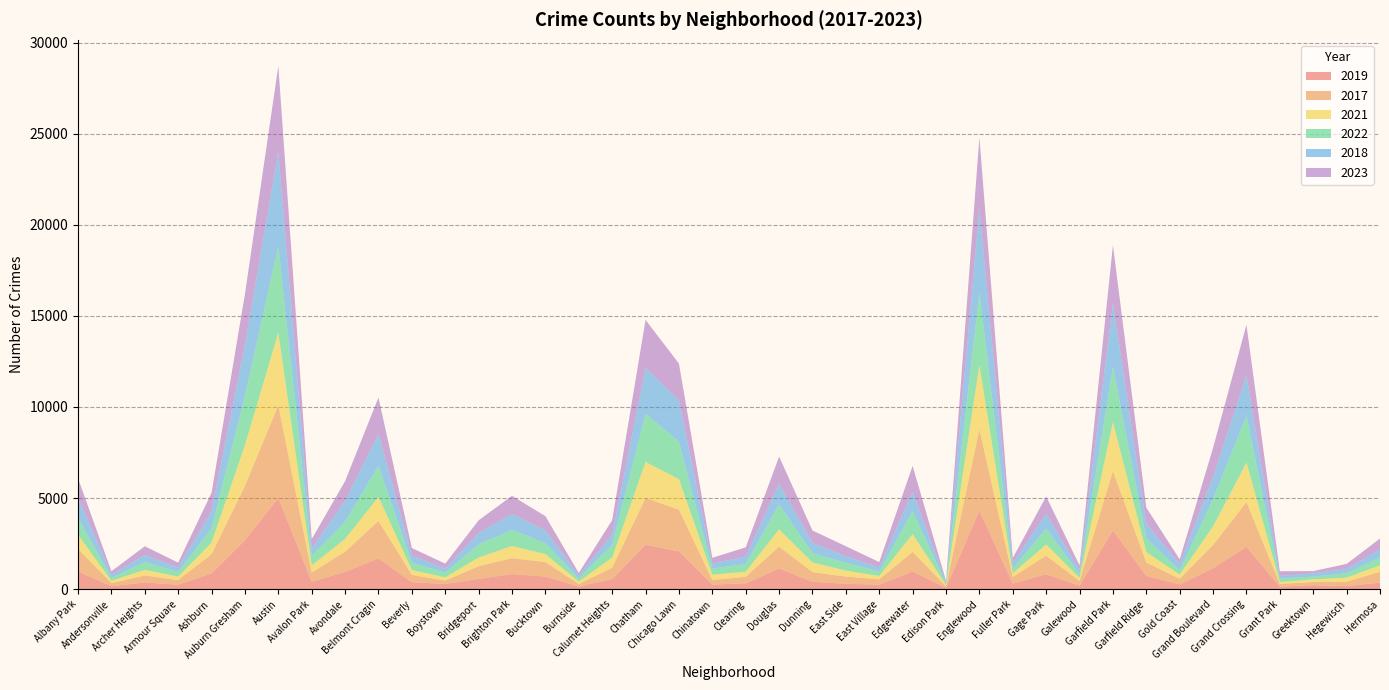

Reading left to right, list all the values displayed in this chart.

2019: 968	166	368	249	872	2700	5008	405	957	1687	385	287	568	828	694	142	561	2441	2079	253	322	1140	406	298	248	972	77	4309	308	825	189	3226	728	261	1153	2328	138	220	171	365
2017: 1252	171	391	250	1053	2973	5096	508	1107	2066	403	188	697	878	795	145	620	2566	2288	253	360	1200	531	397	296	1082	87	4470	365	1019	265	3257	743	311	1281	2456	154	176	246	589
2021: 767	123	303	193	629	2237	3970	395	692	1312	264	173	474	664	435	130	559	1974	1675	293	274	943	530	326	180	969	62	3518	200	613	170	2686	565	233	1015	2160	104	140	217	350
2022: 926	157	439	251	797	2703	4762	522	953	1721	414	258	722	888	599	175	698	2651	2054	338	422	1380	504	433	250	1268	99	3982	263	871	210	3034	766	236	1503	2565	192	154	239	441
2018: 1117	184	374	248	924	2787	5163	401	1142	1736	386	224	616	870	704	160	554	2513	2281	273	409	1131	571	354	230	1063	75	4608	289	817	202	3485	789	342	1205	2249	141	185	240	442
2023: 1056	185	482	269	1020	2800	4715	517	1082	1994	407	274	704	998	782	139	795	2636	2007	313	511	1488	680	552	285	1414	64	3913	290	949	266	3192	888	254	1605	2753	255	119	277	594